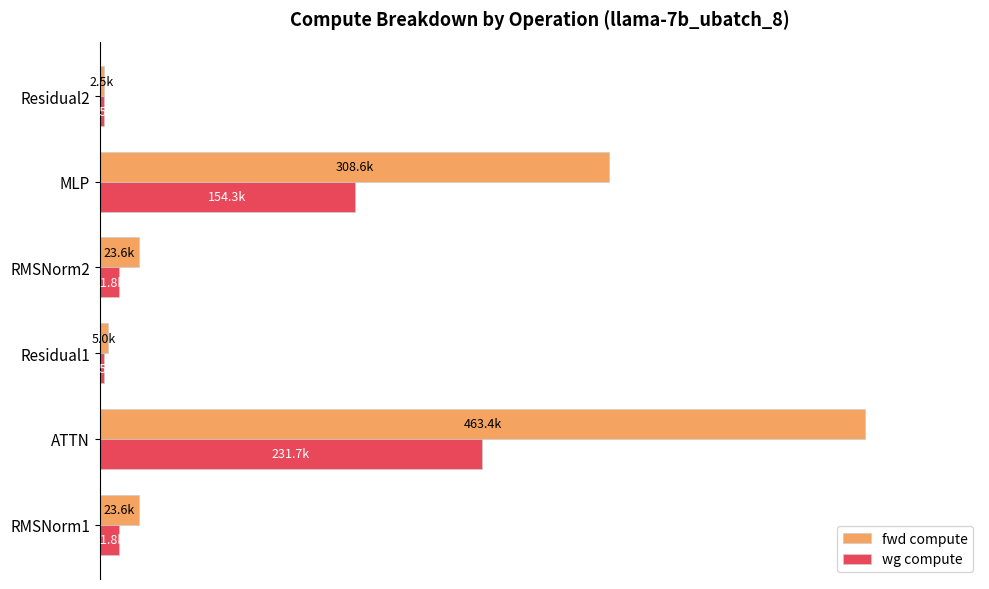

Rank the series by their average value, from lowest to highest.

wg compute, fwd compute